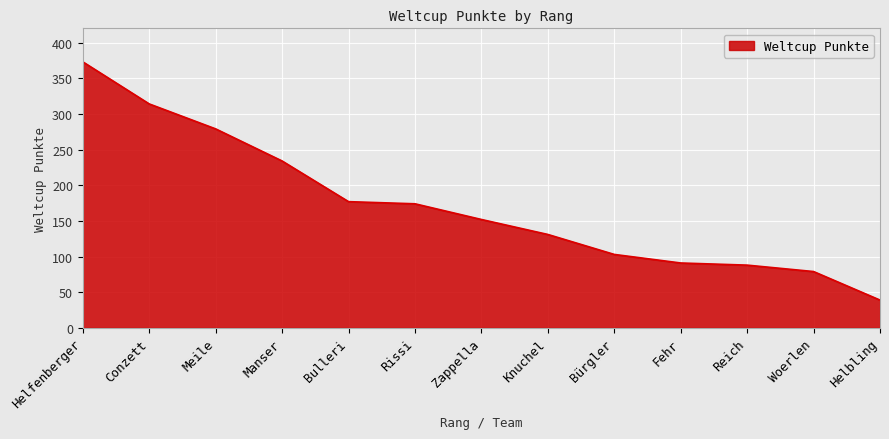

How many lines are shown in the chart?

1